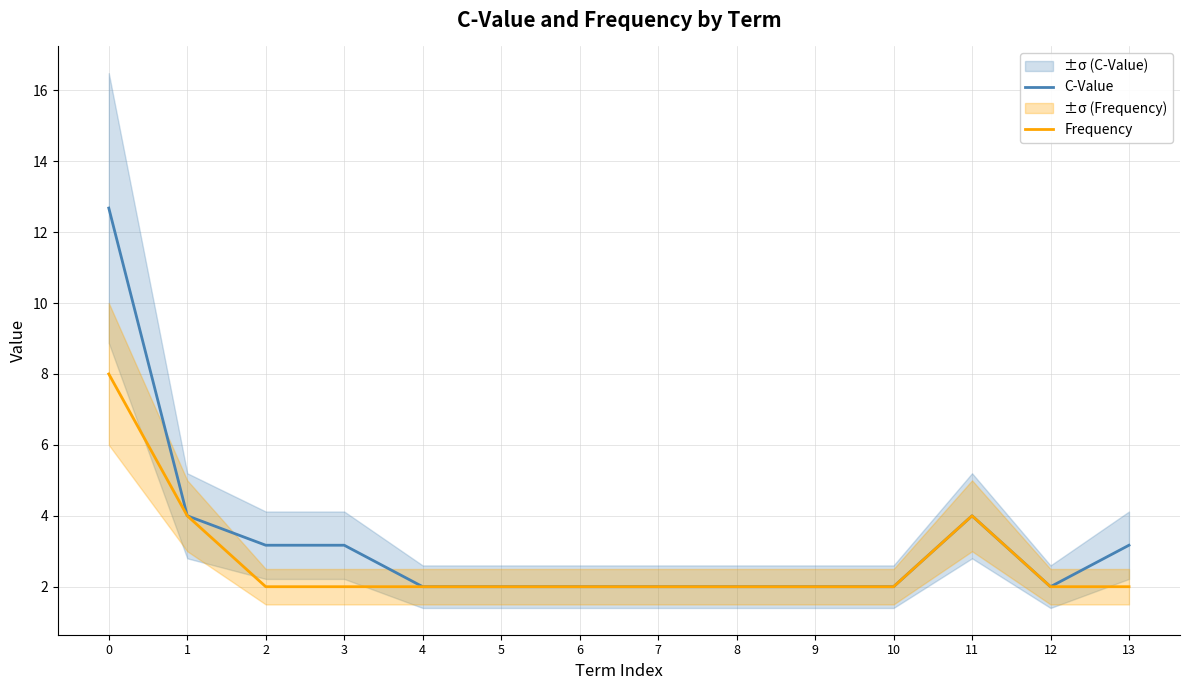

What is the difference between the maximum and minimum values in the Frequency series?

6.0